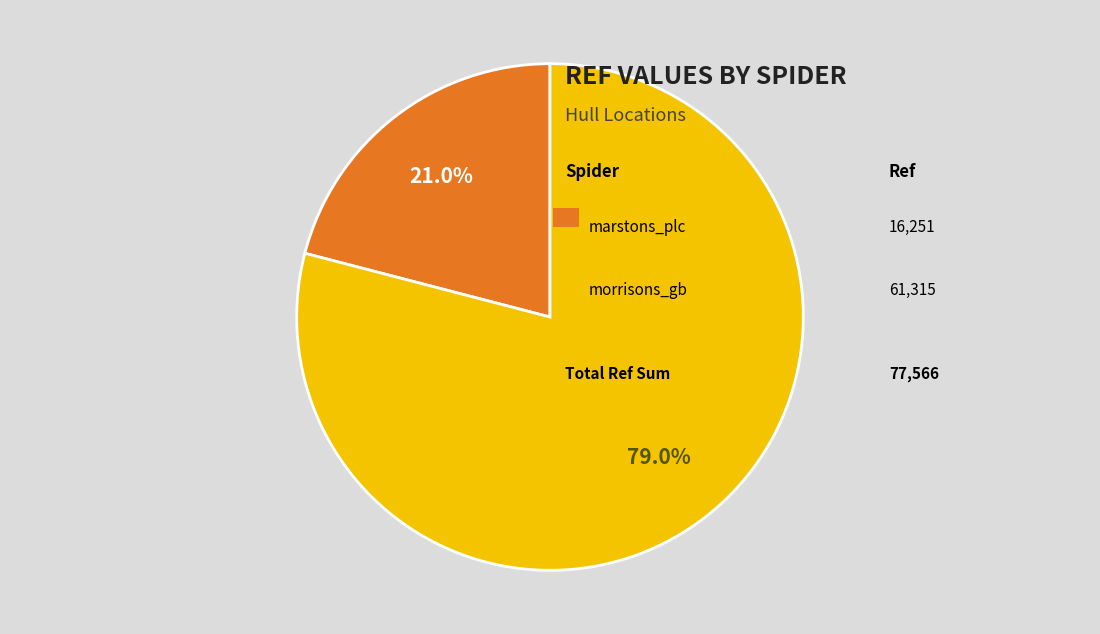

Is there a majority slice in this chart?

Yes